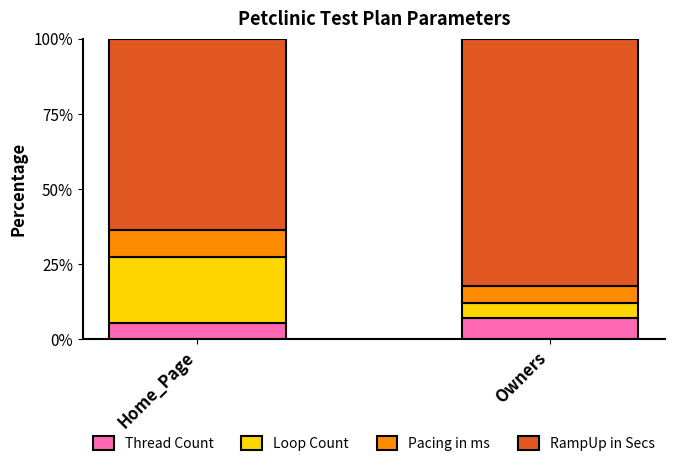

What is the approximate value of Thread Count at Home_Page?

5.3